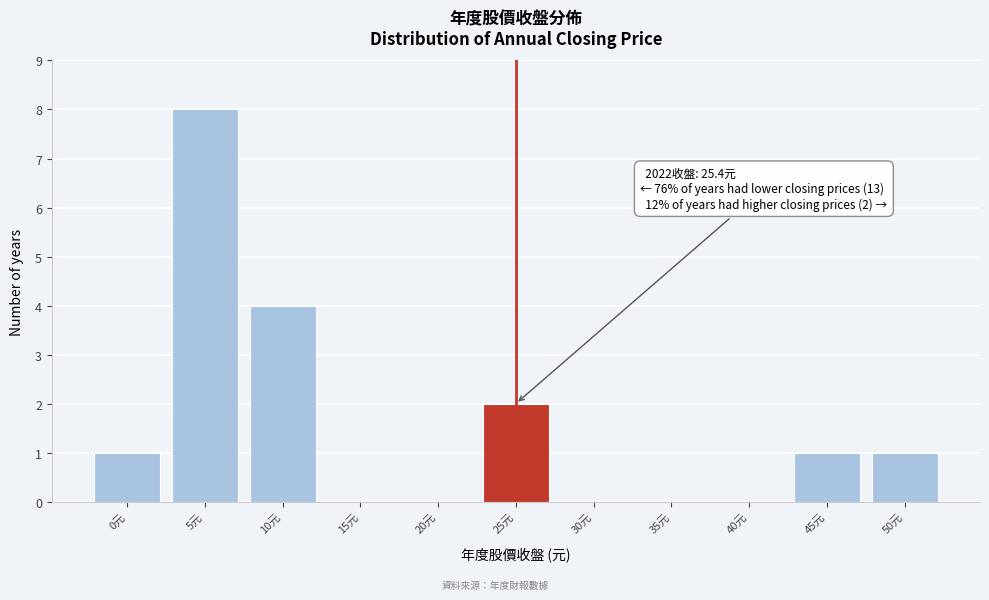

Reading right to left, list all the values displayed in this chart.

50元=1	45元=1	40元=0	35元=0	30元=0	25元=2	20元=0	15元=0	10元=4	5元=8	0元=1